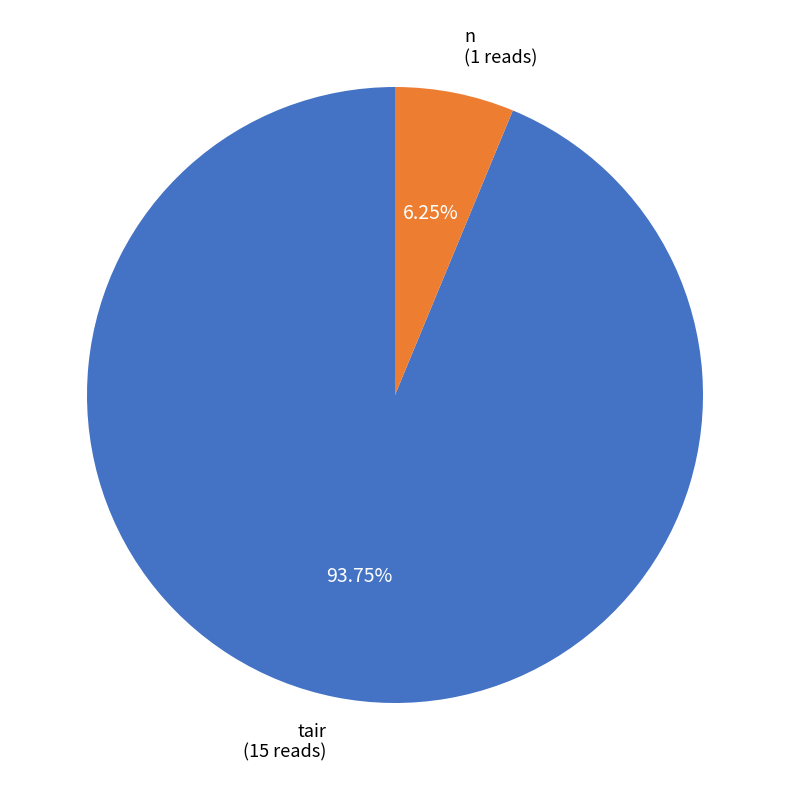

Does any single category account for the majority?

Yes